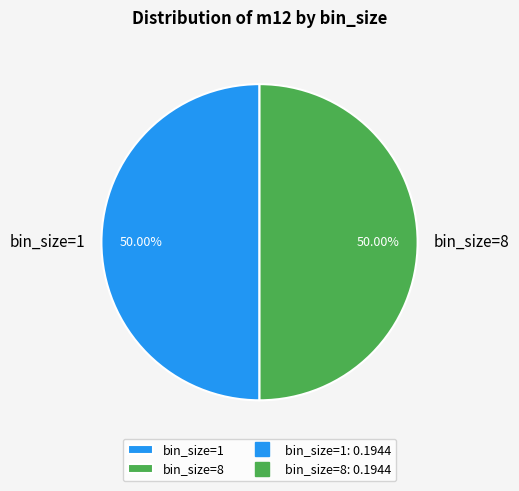

Rank the categories by value from highest to lowest.

bin_size=8, bin_size=1